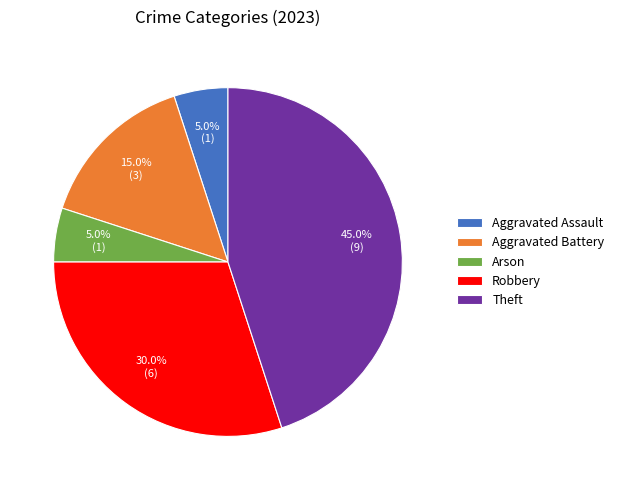

To the nearest percent, what is the difference between the largest and smallest slice percentages?

40%